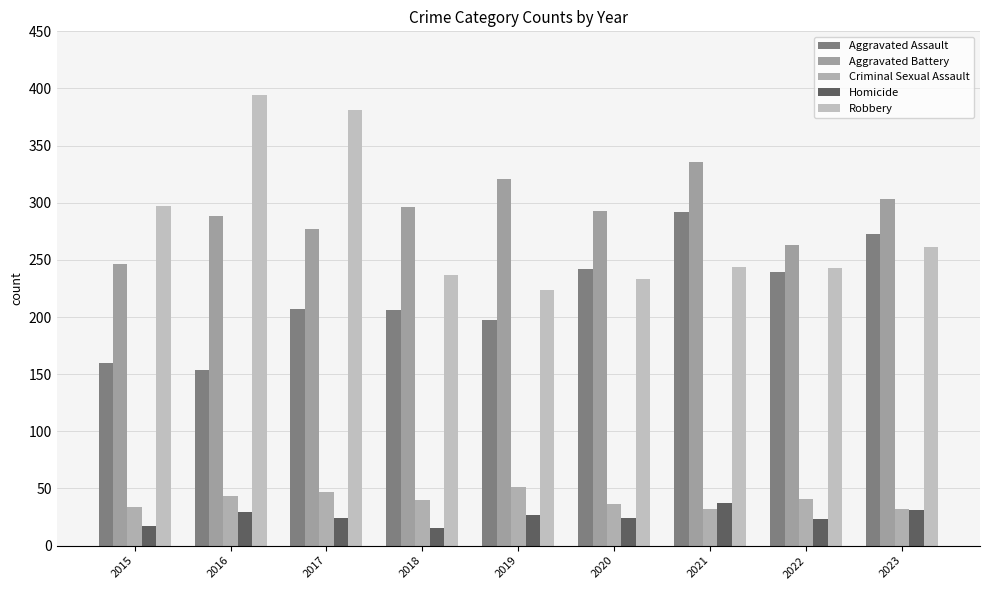

What is the total value across all series at 2018?

794